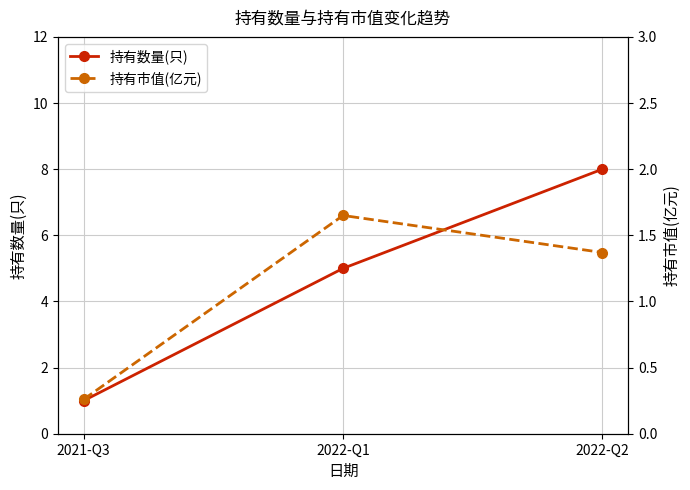

Rank the series by their maximum value, from lowest to highest.

持有市值(亿元), 持有数量(只)